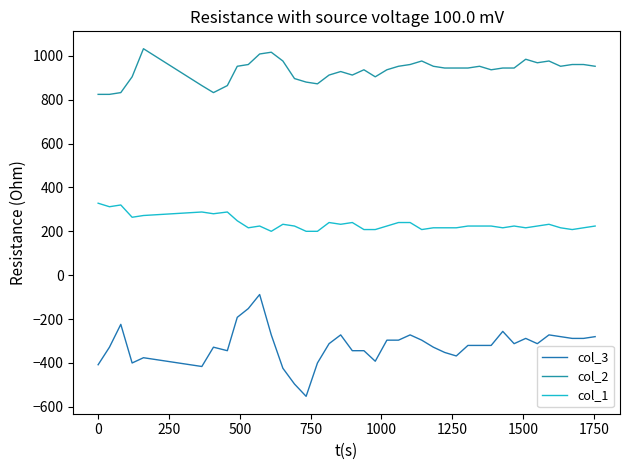

Which series has the largest range (max minus min)?

col_3